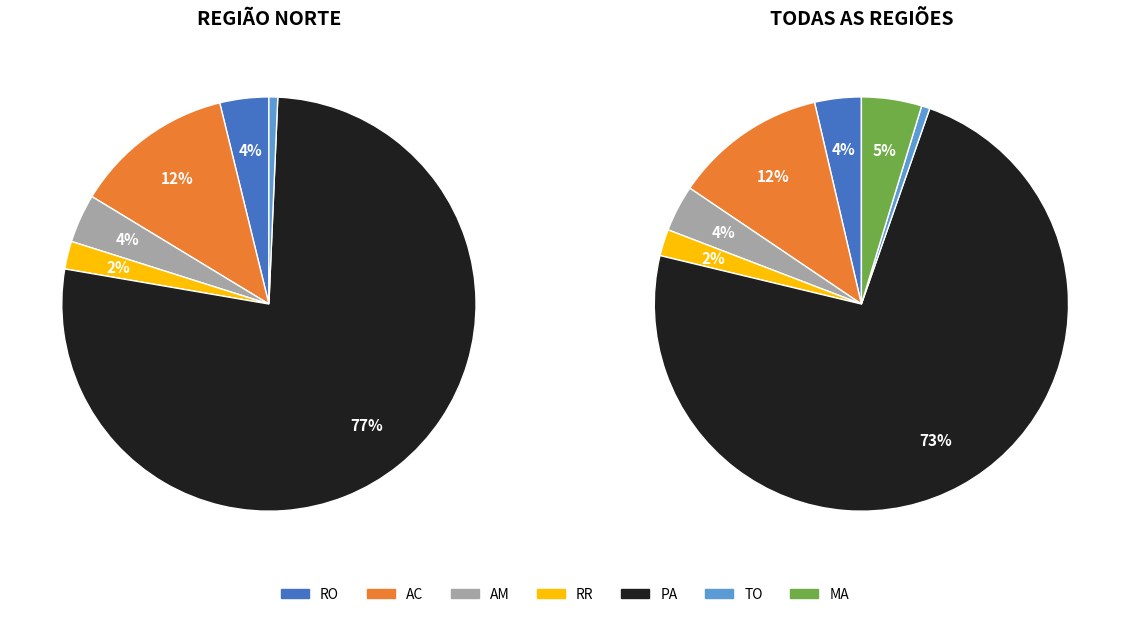

What percentage is the TO slice, to the nearest percent?

1%